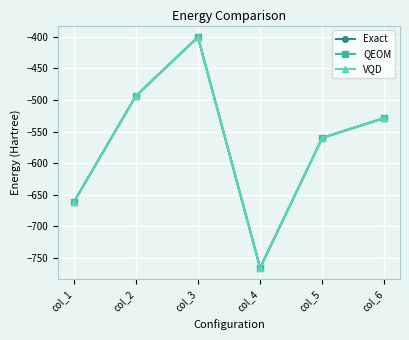

True or false: Exact and QEOM cross at least once.

False